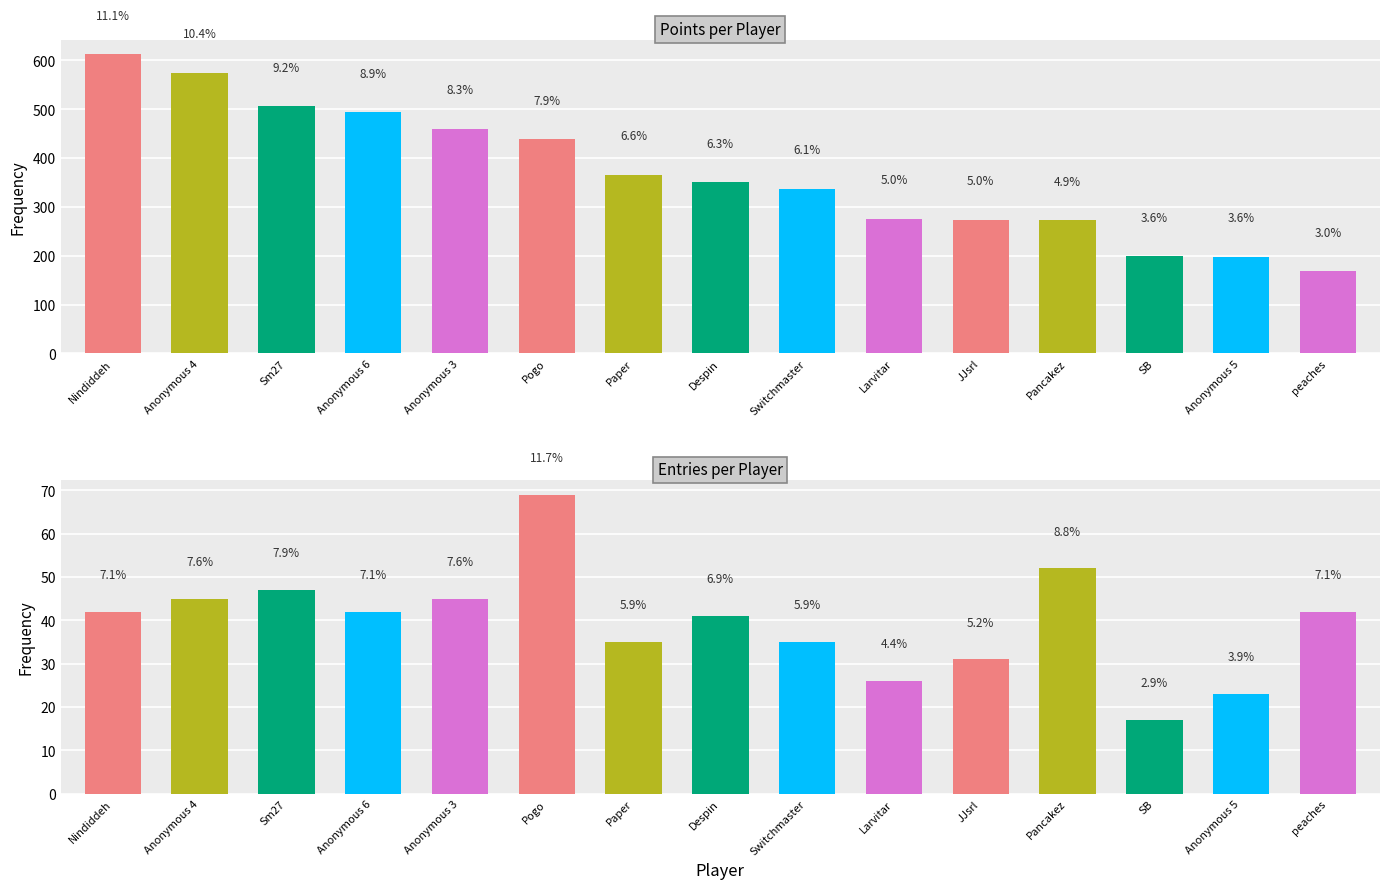

Read the Entries value at Switchmaster.

35